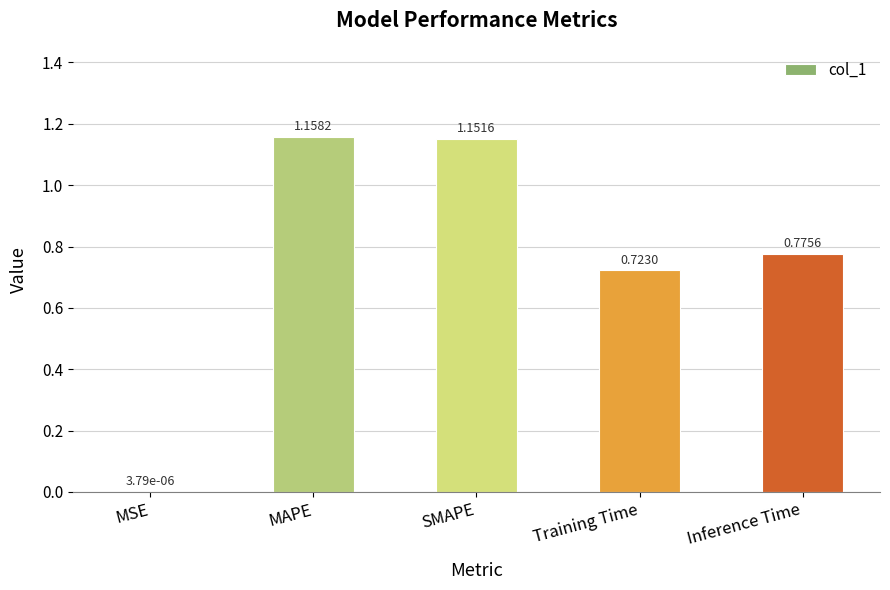

Where is the data nearest to the value 0?

MSE